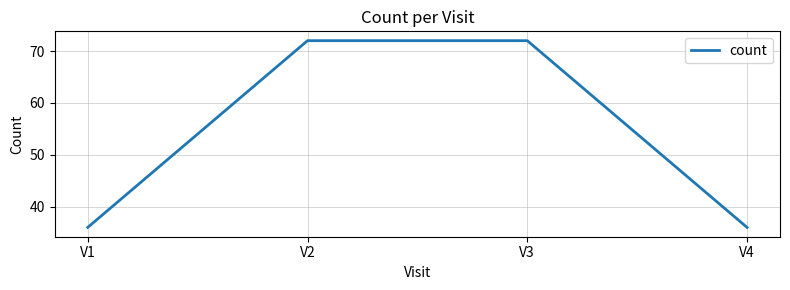

What is the ratio of the value at V4 to the value at V1?

1.0